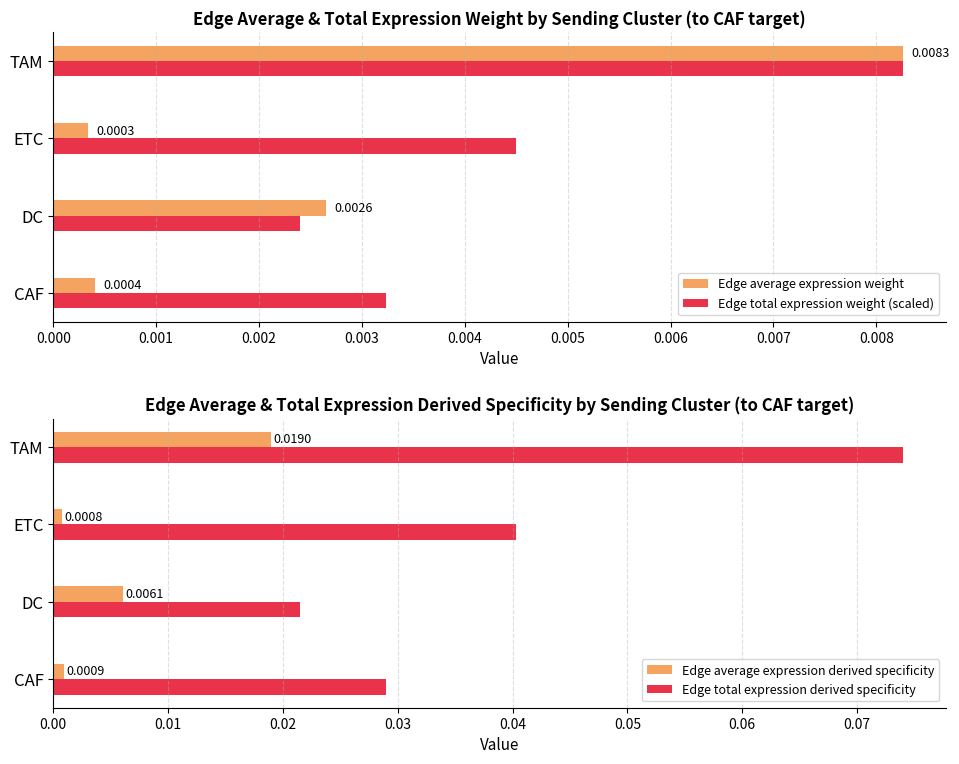

What is the value of the Edge total expression derived specificity bar at the 4th from the left?

0.1